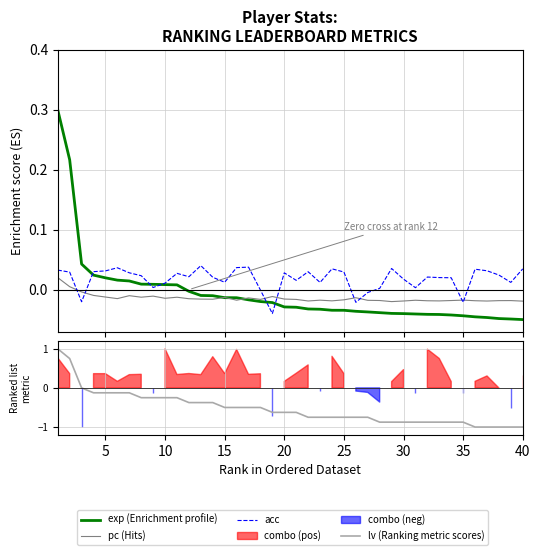

How many lines are shown in the chart?

4